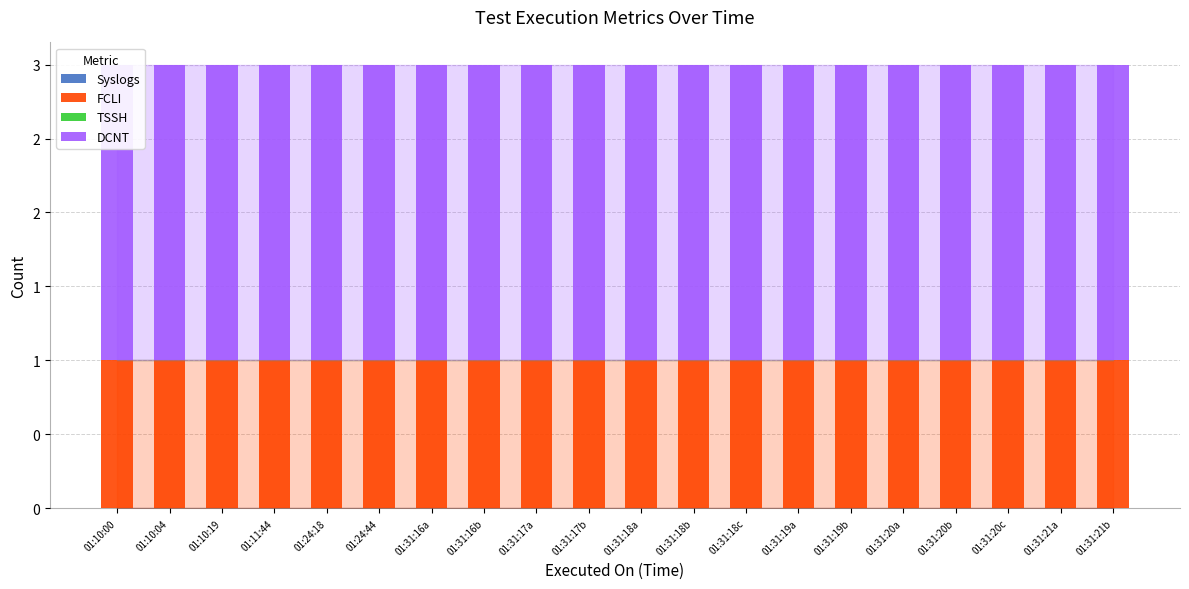

Count the number of data series in this chart.

4